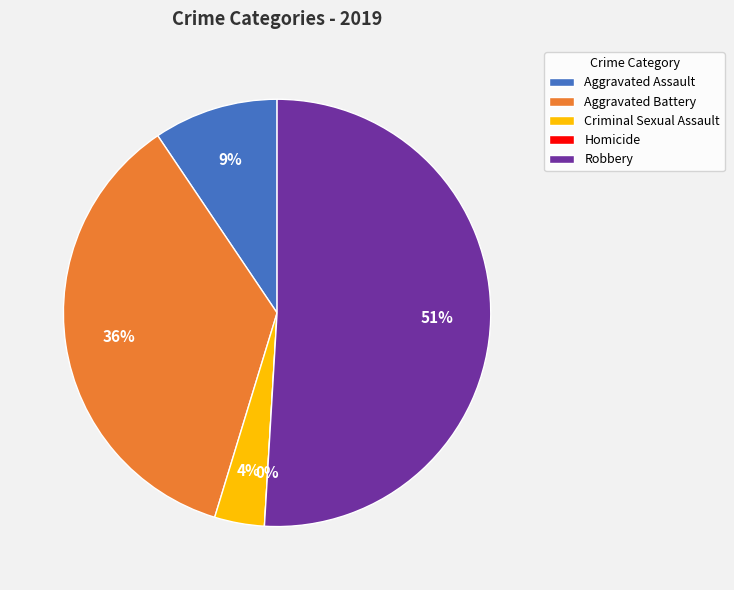

The Robbery slice represents 41% of the pie. True or false?

False